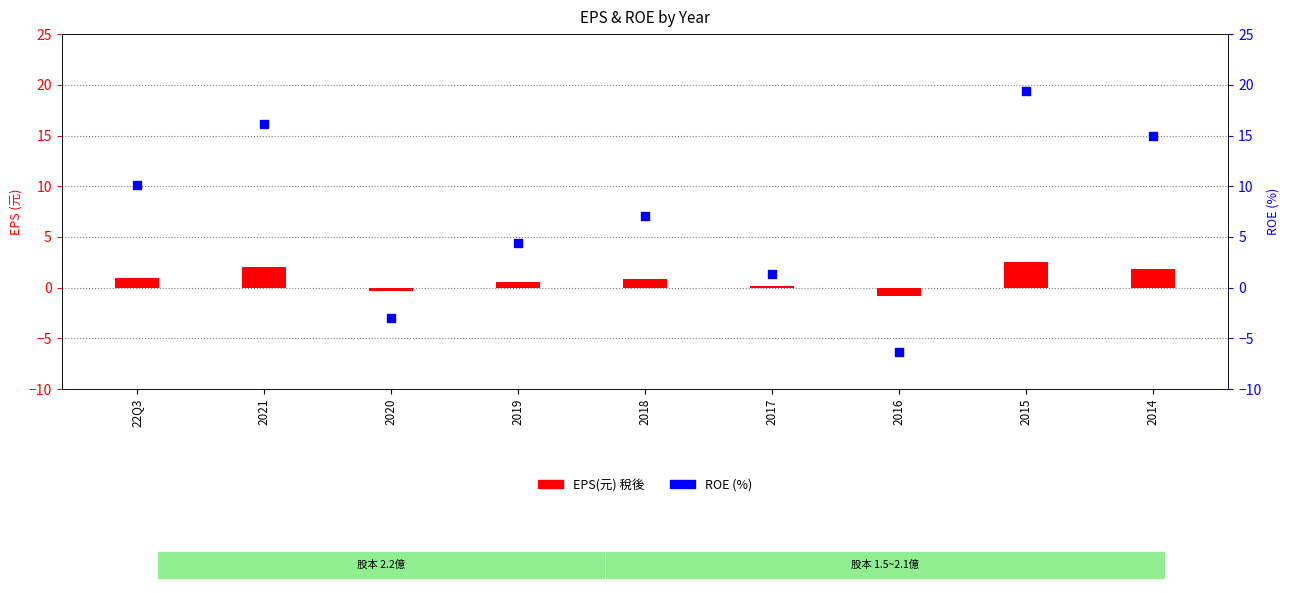

What is the total value across all series at 2017?

1.4